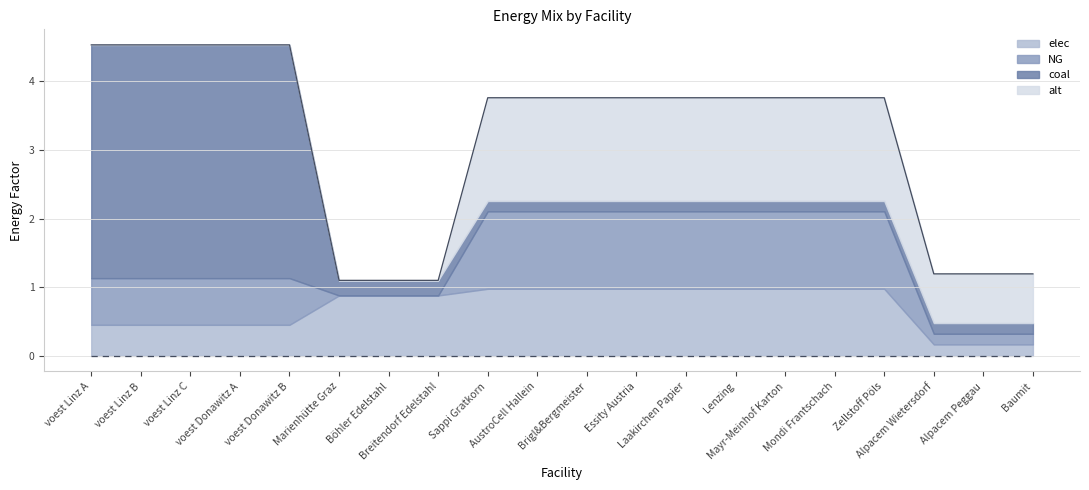

Where is alt nearest to the value 0?

voest Linz A